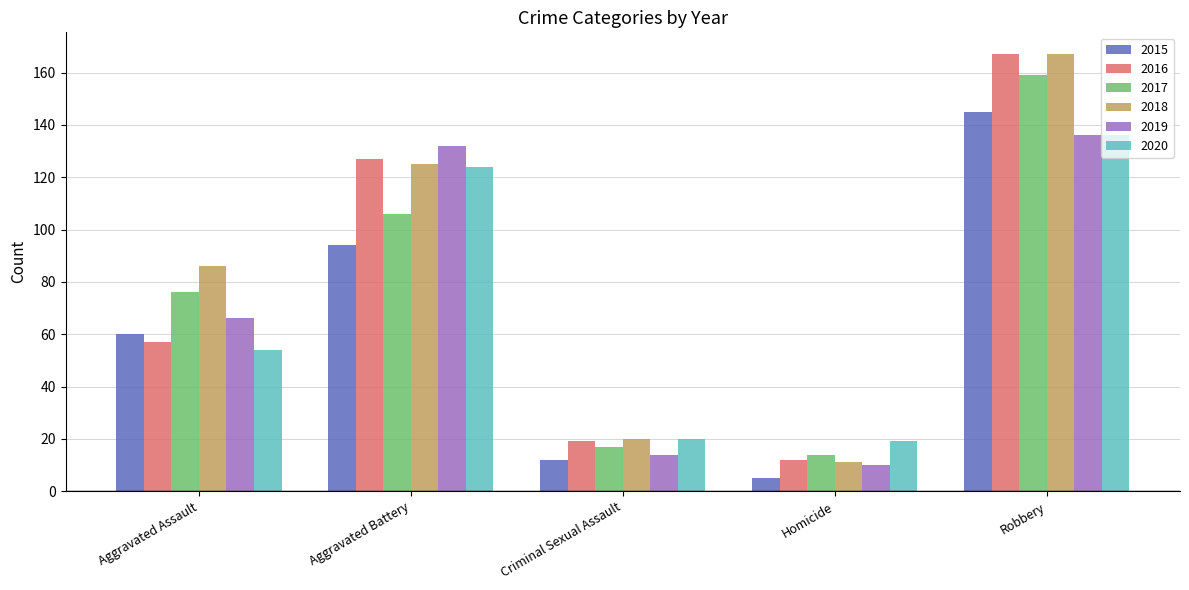

What is the maximum value shown in the chart?

167